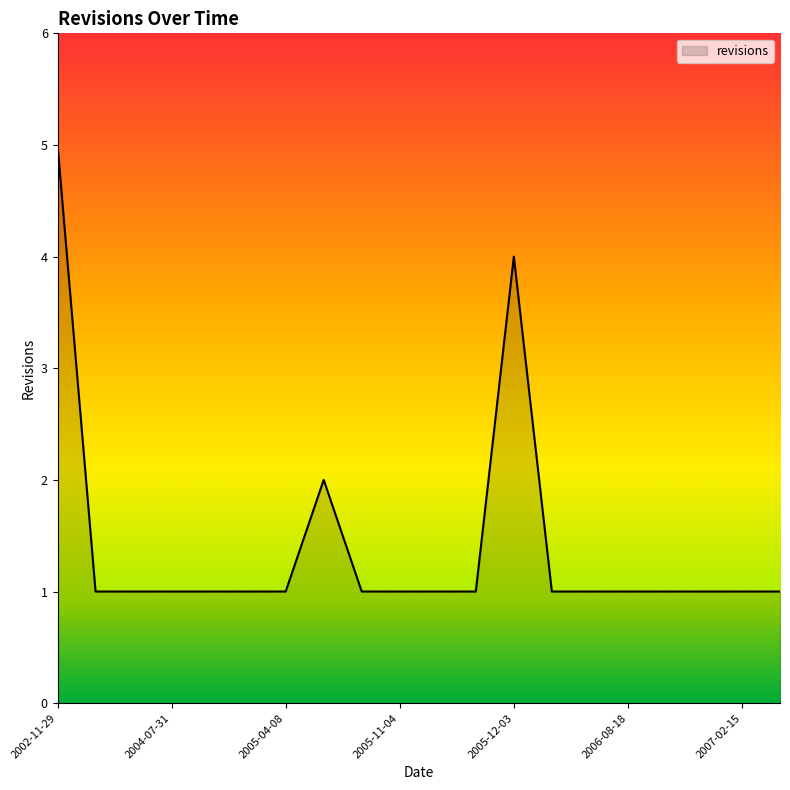

What is the difference between the maximum and minimum values?

4